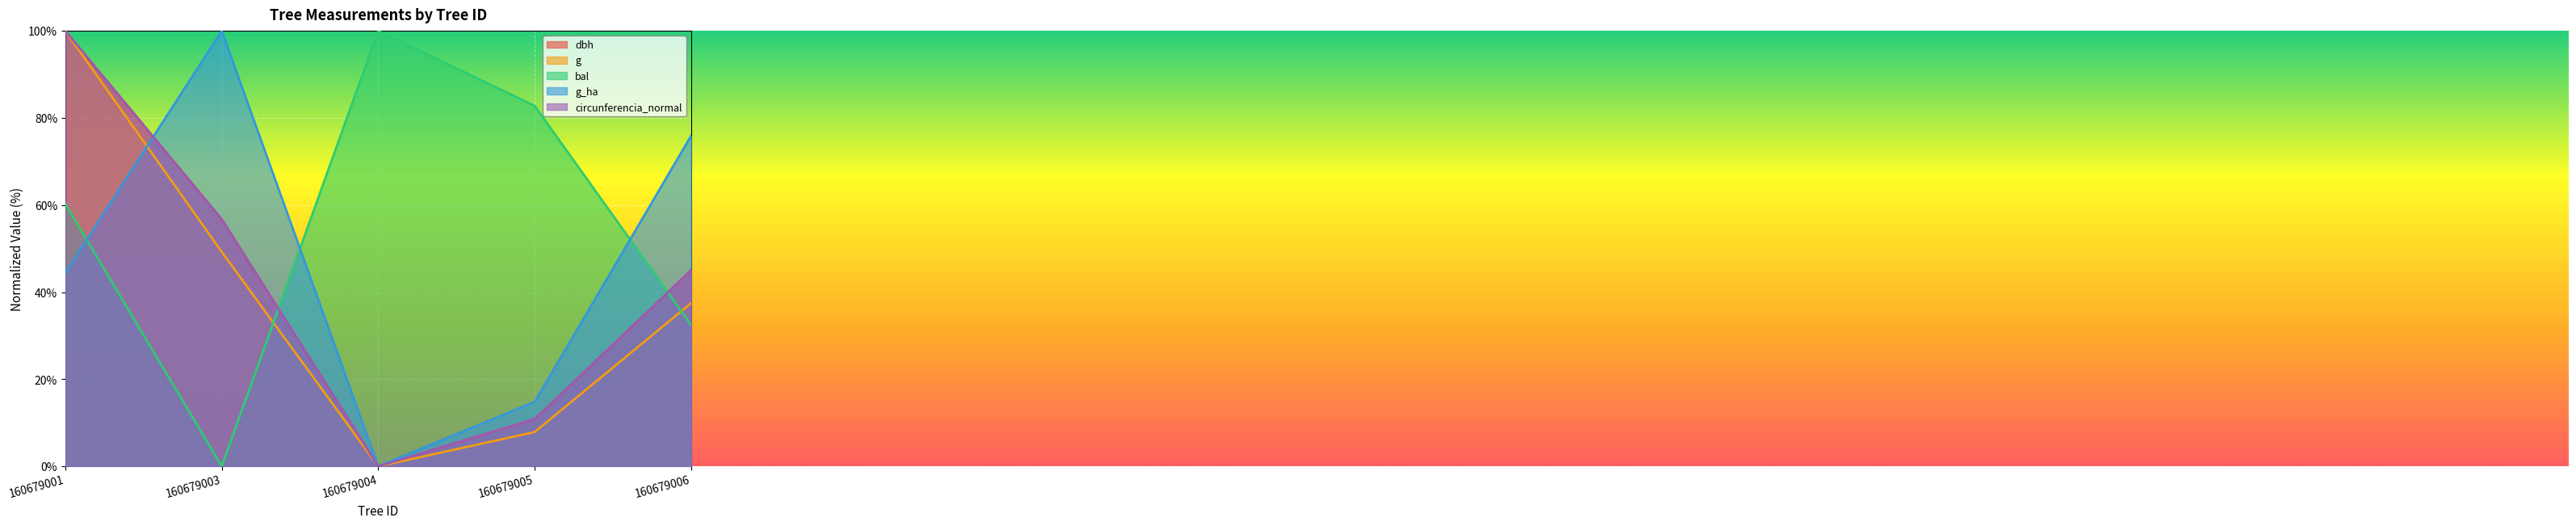

What is the sum of all g values?

194.6